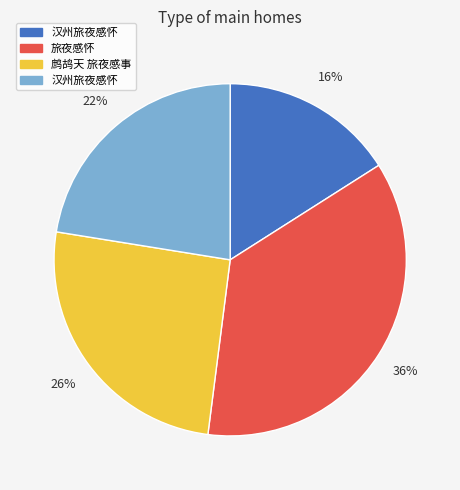

Does any single category account for the majority?

No